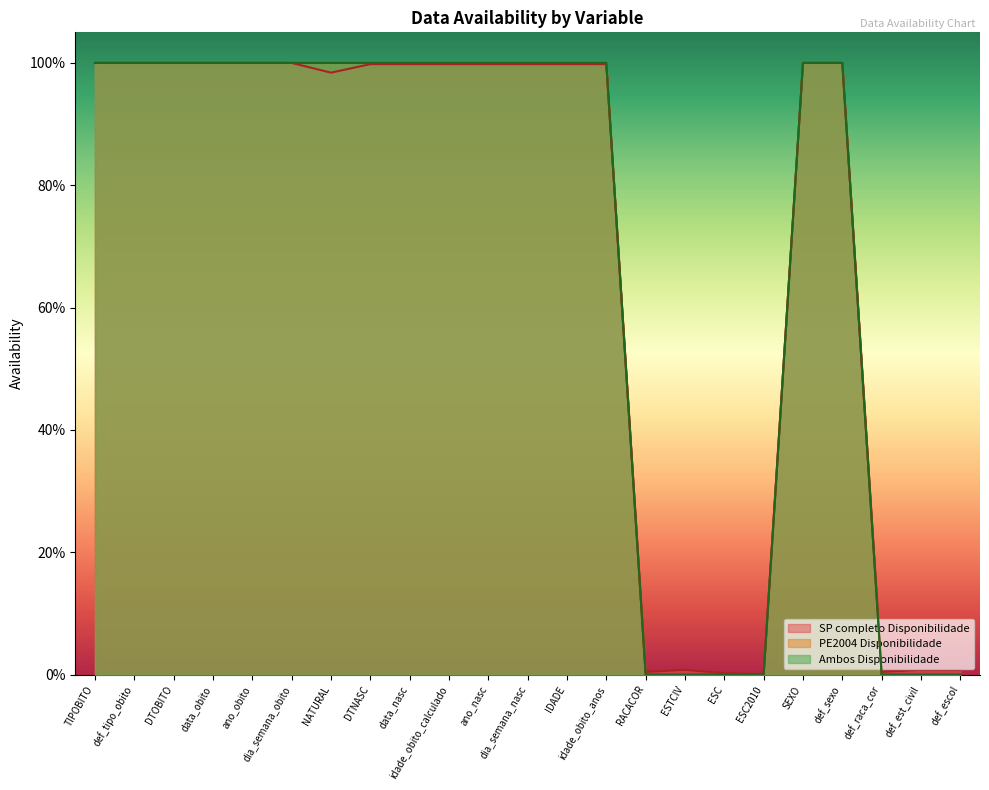

Rank the series at idade_obito_anos from highest to lowest value.

PE2004 Disponibilidade, Ambos Disponibilidade, SP completo Disponibilidade